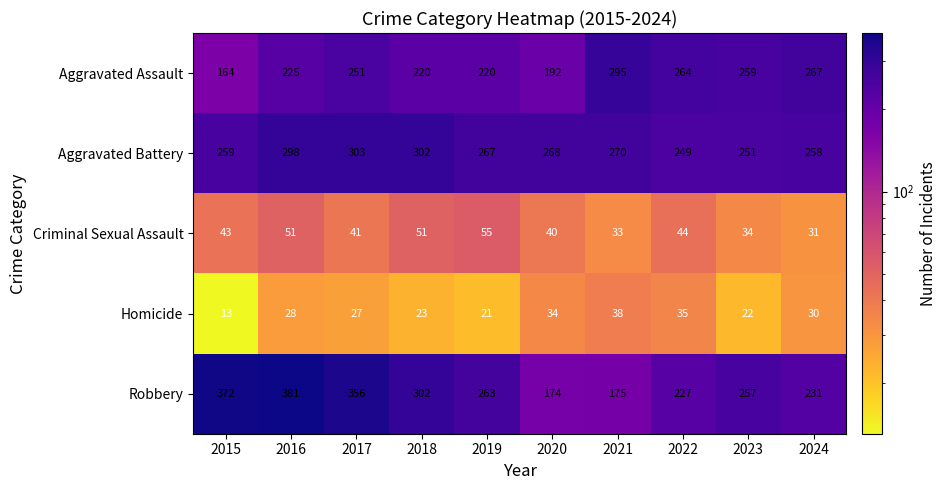

Which category has the lowest value across all series?

2015